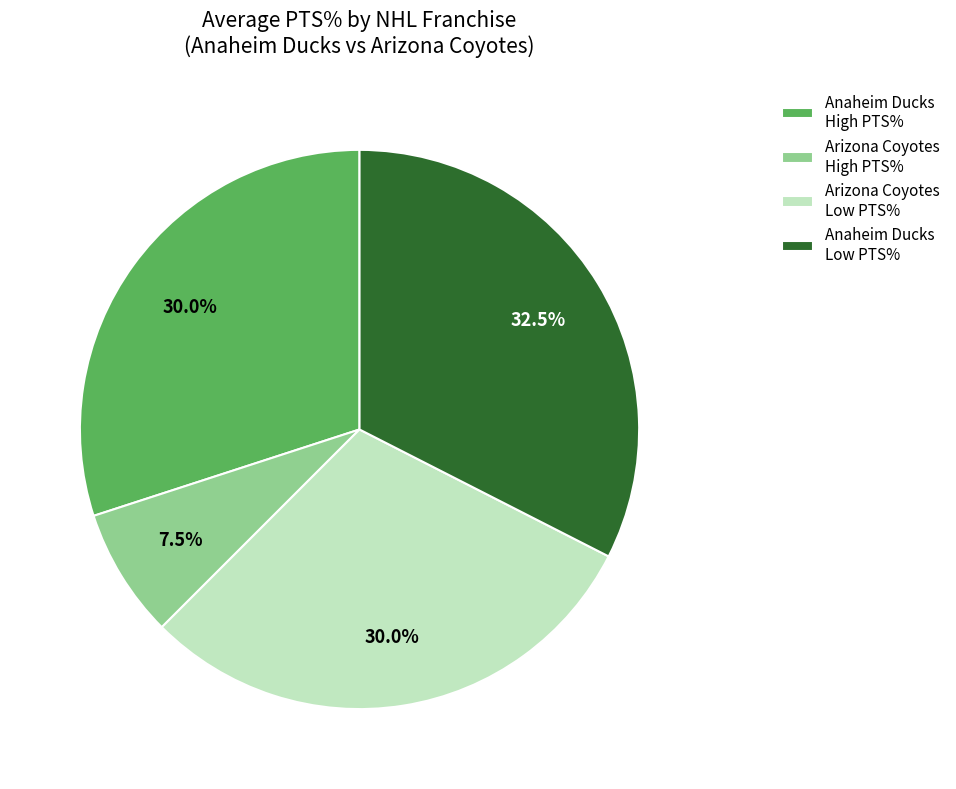

Is the sum of Anaheim Ducks High PTS% and Anaheim Ducks Low PTS% greater than half?

Yes